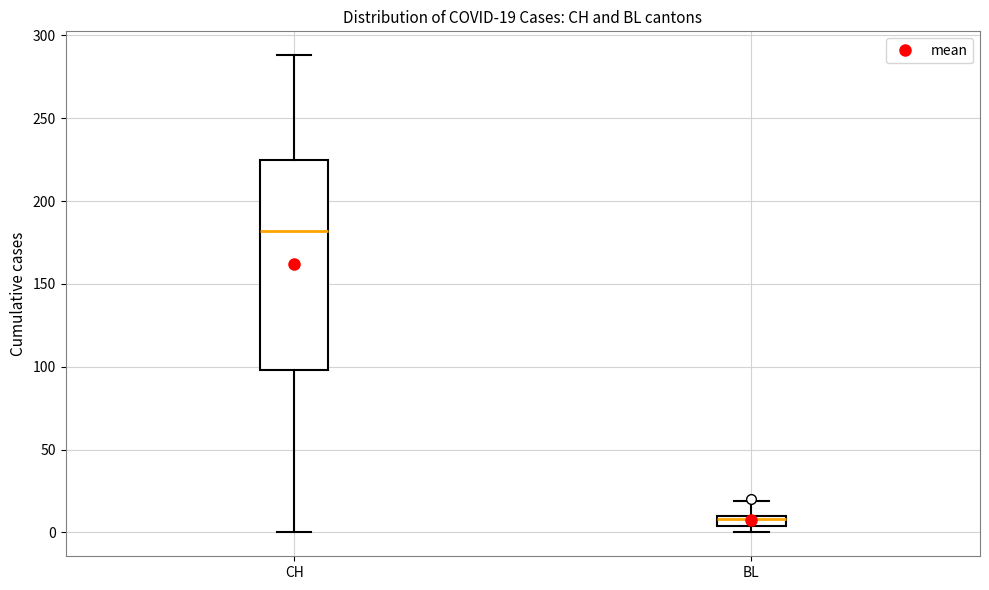

Which box has the lowest median line?

BL